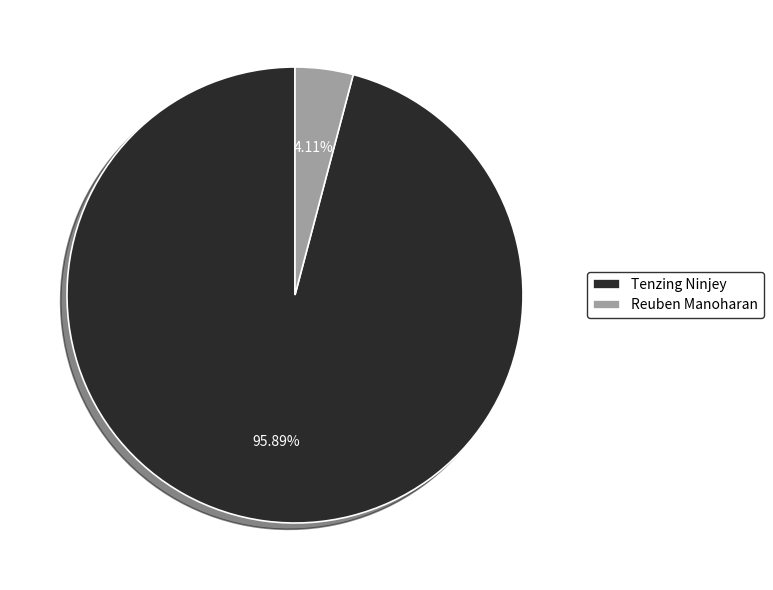

To the nearest percent, what is the difference between the largest and smallest slice percentages?

92%